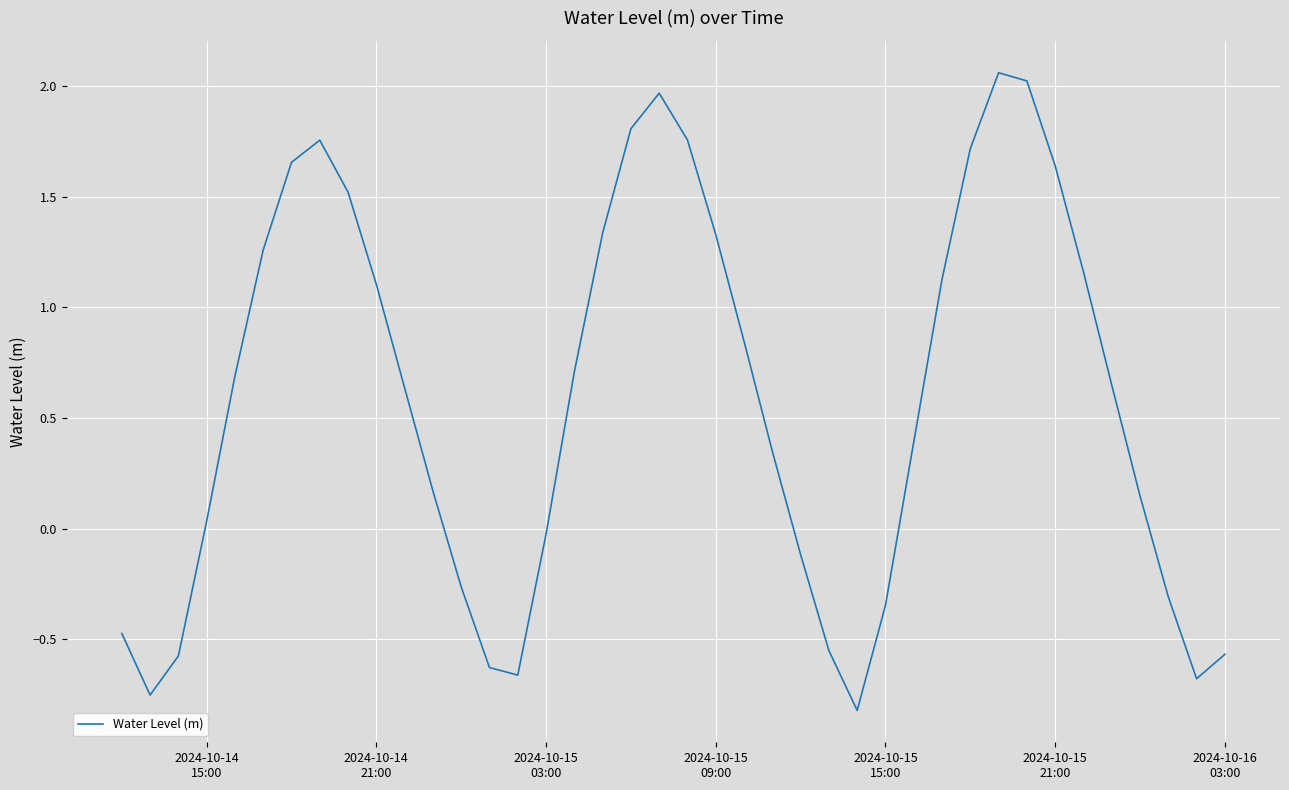

What is the difference between the maximum and minimum values?

2.9